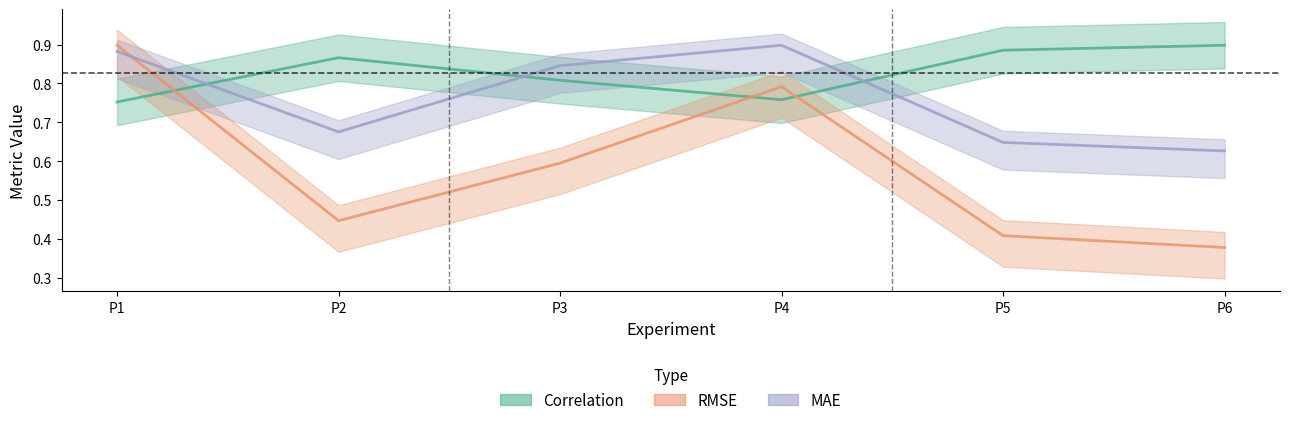

What is the spread (max minus min) of values at P2?

0.4